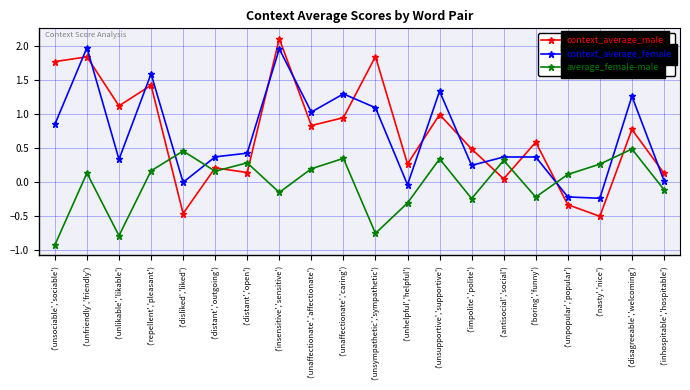

Rank the series by their maximum value, from lowest to highest.

average_female-male, context_average_female, context_average_male